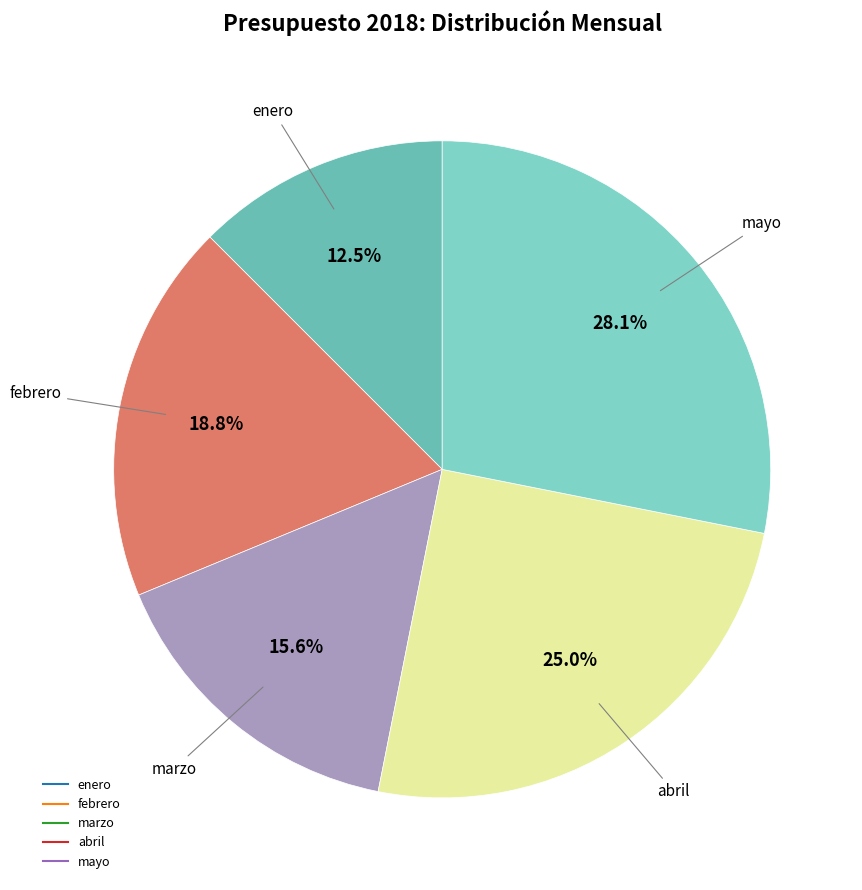

How many slices are in this pie chart?

5